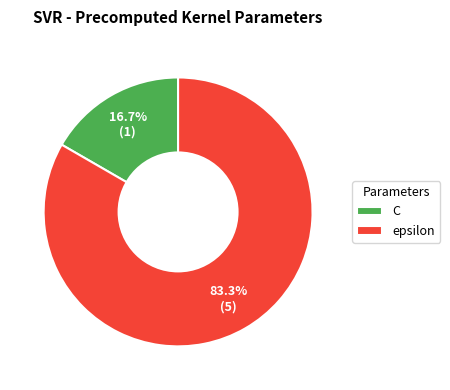

Which slice is the largest?

epsilon